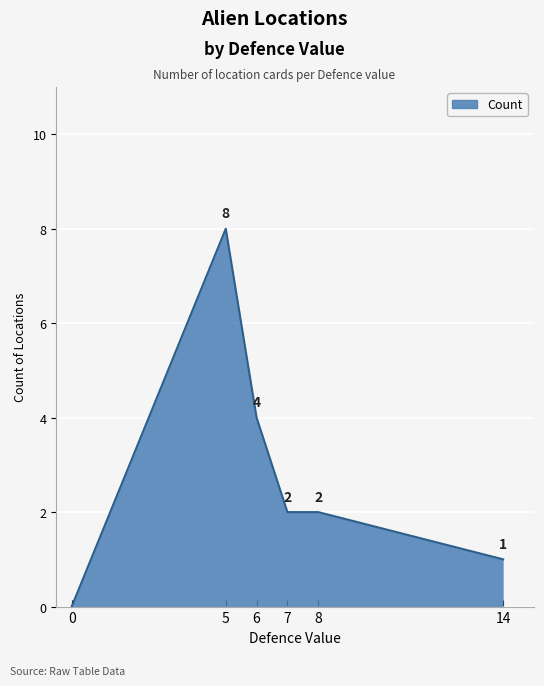

What is the greatest value displayed?

8